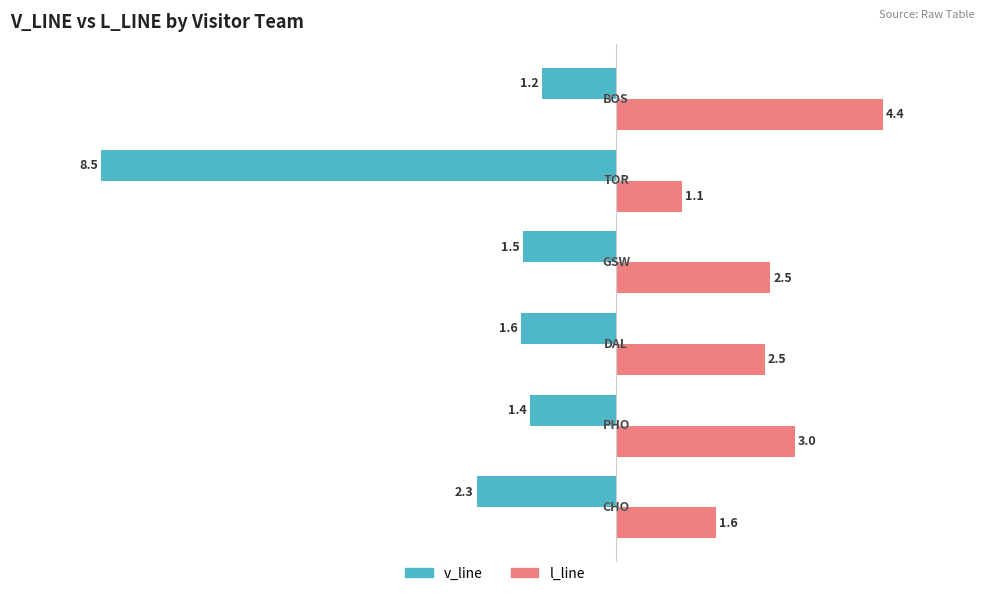

What is the smallest value displayed?

-8.5